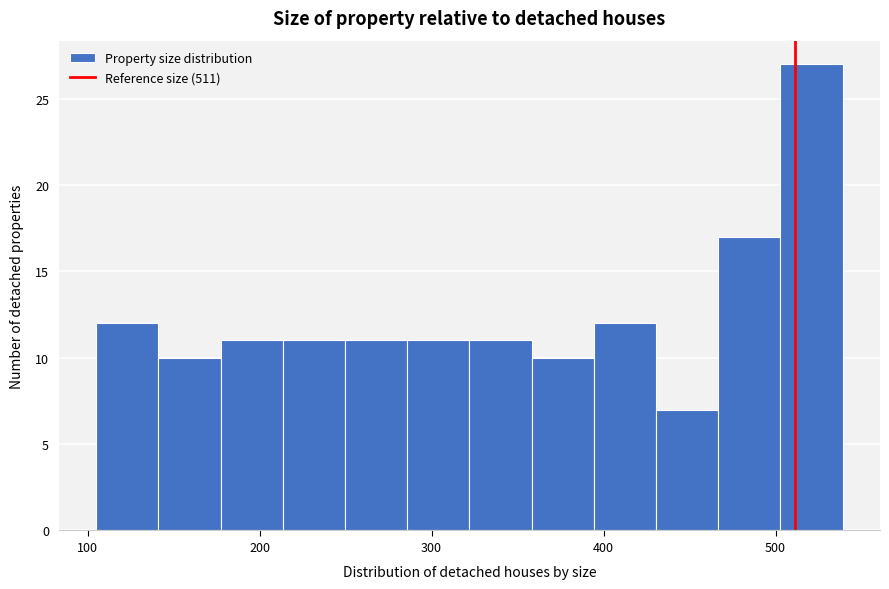

Around what value on the x-axis is the tallest bar? Give the approximate position of its centre, as read against the axis.

520